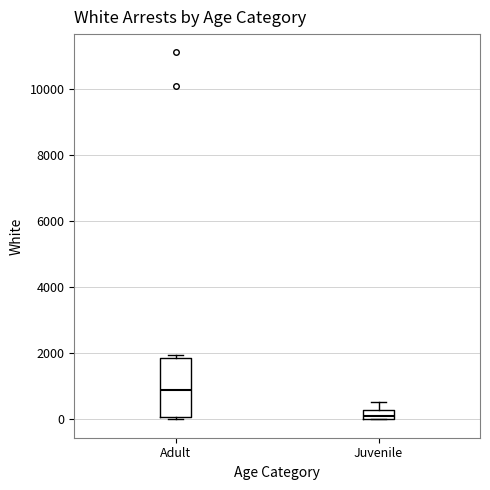

Which box has the highest median line?

Adult